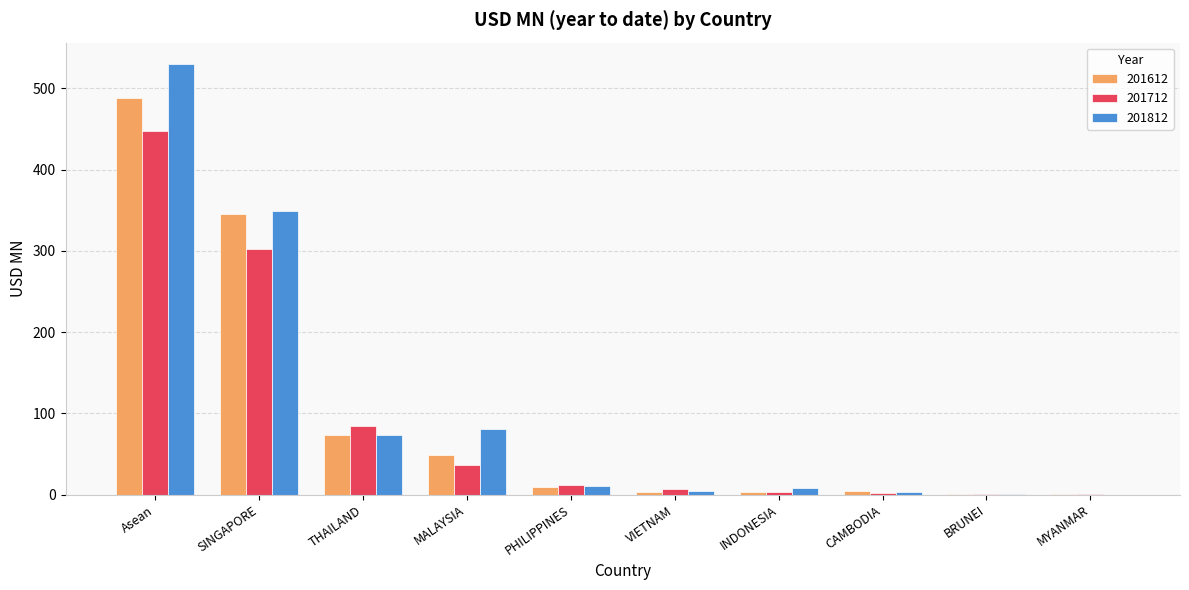

True or false: 201612 has a value of 73.2 at THAILAND.

True